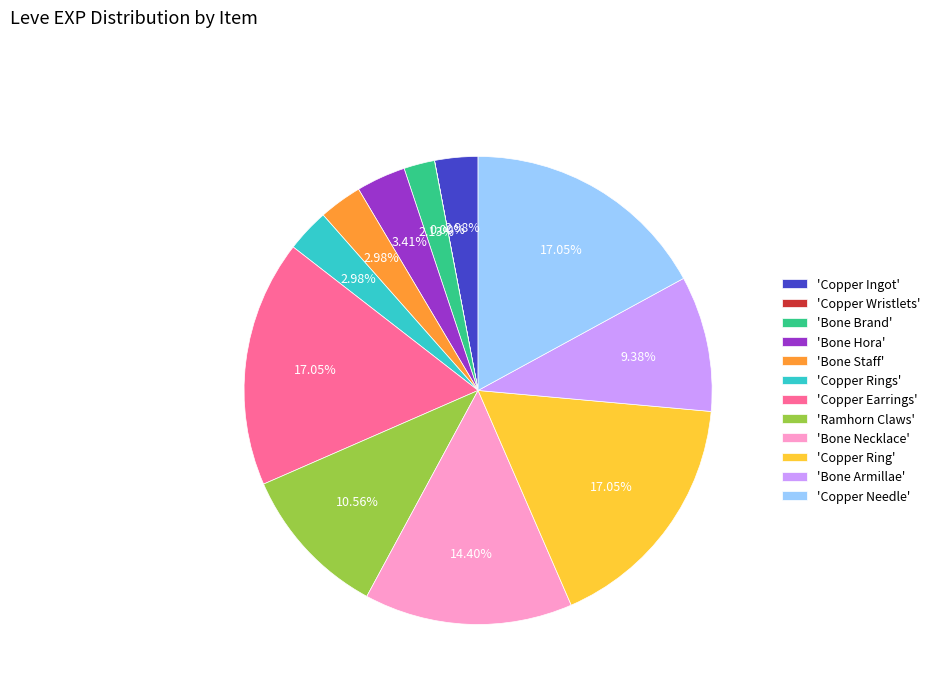

Is there a majority slice in this chart?

No